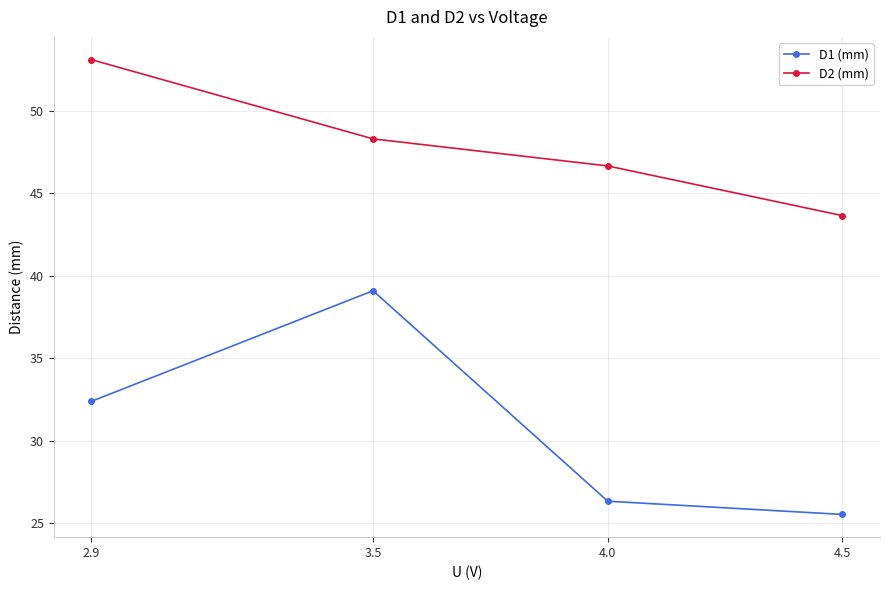

True or false: D1 (mm) has a value of 38.7 at 4.5.

False